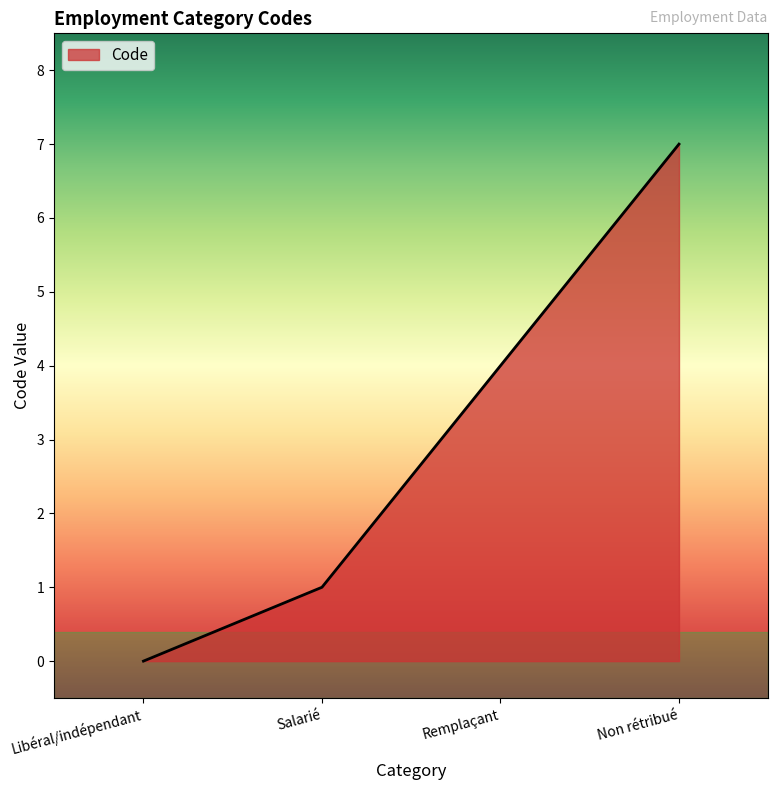

At which label is the value closest to 3?

Remplaçant